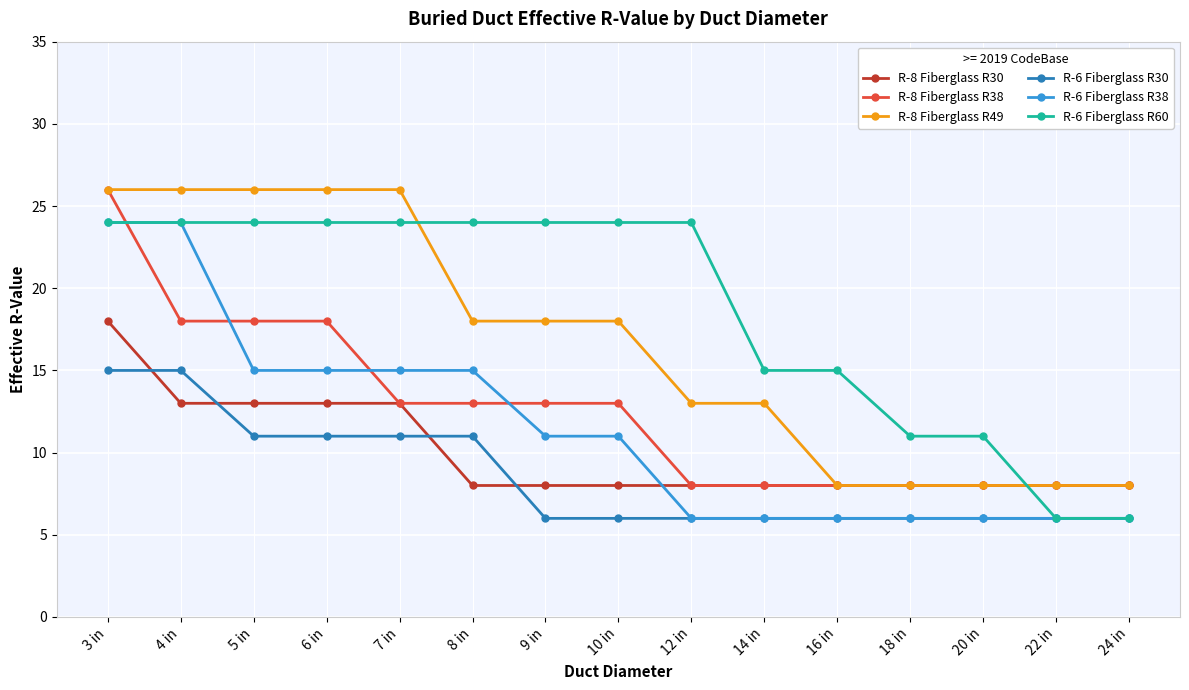

At 8 in, list the series in order from largest to smallest.

R-6 Fiberglass R60, R-8 Fiberglass R49, R-6 Fiberglass R38, R-8 Fiberglass R38, R-6 Fiberglass R30, R-8 Fiberglass R30